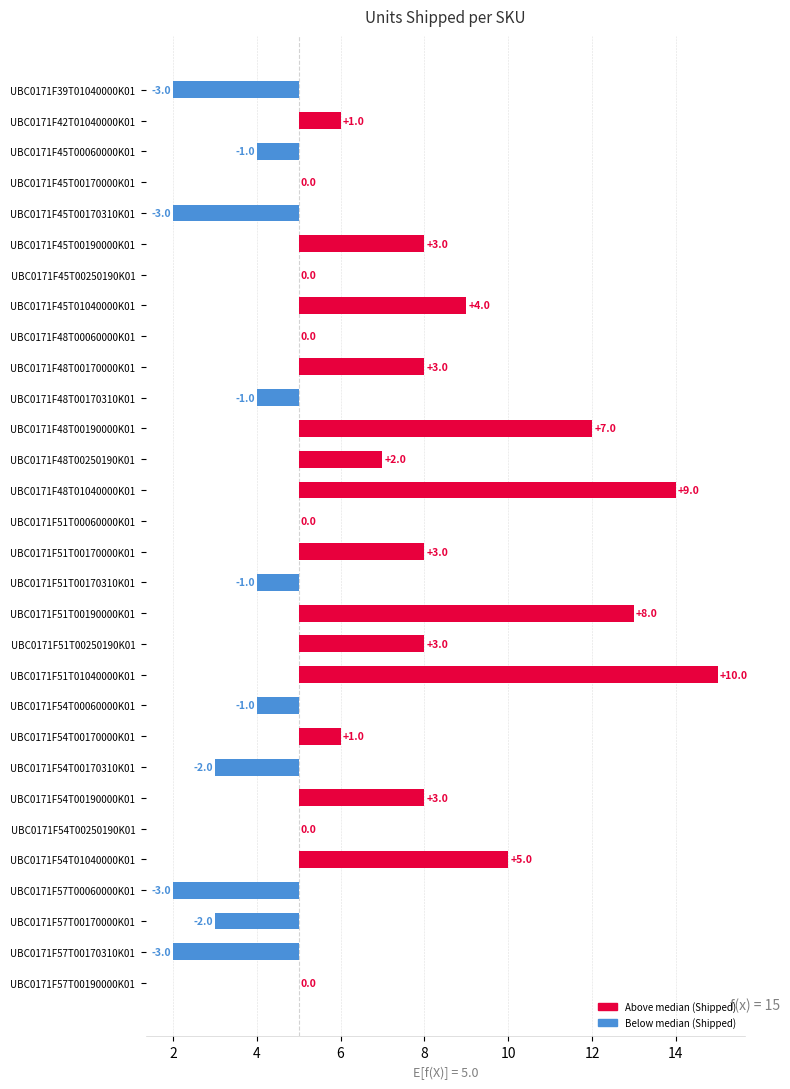

Where does the data first go above 0?

UBC0171F42T01040000K01